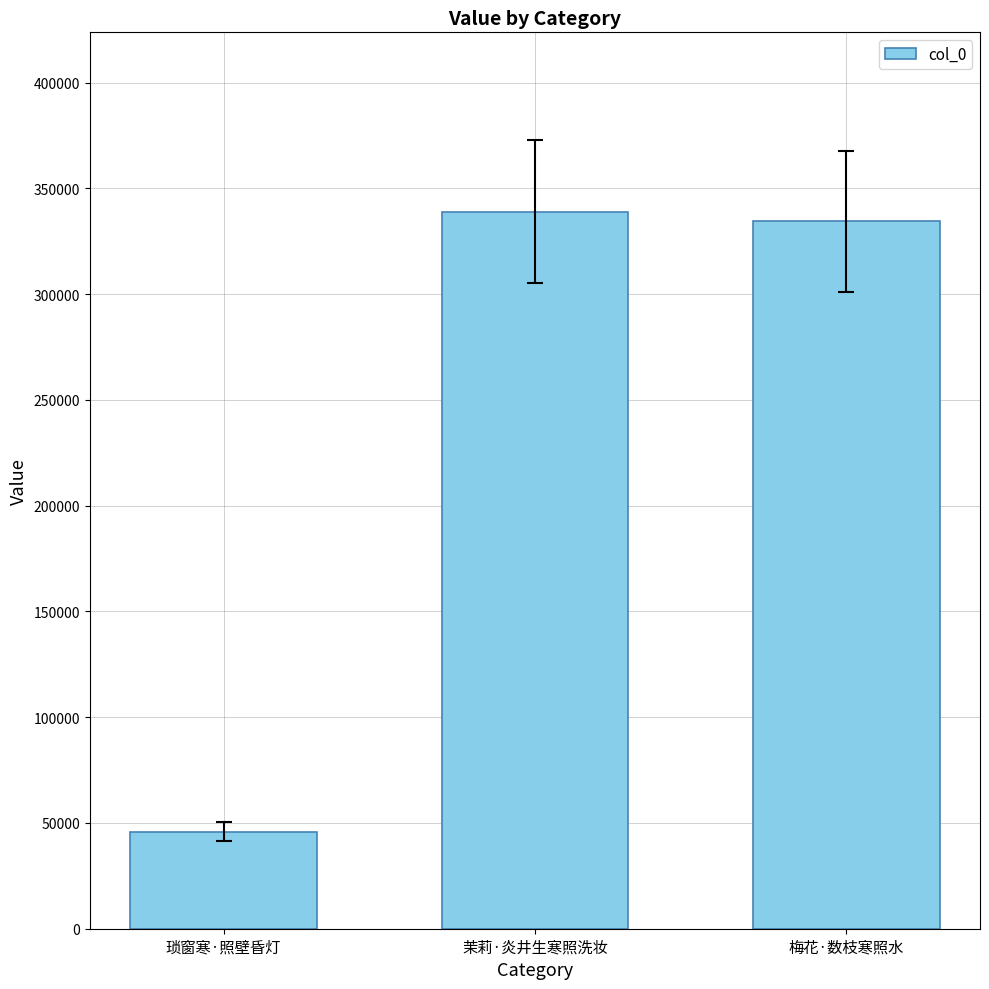

Reading right to left, transcribe all the data shown in this chart.

334383	338997	45815